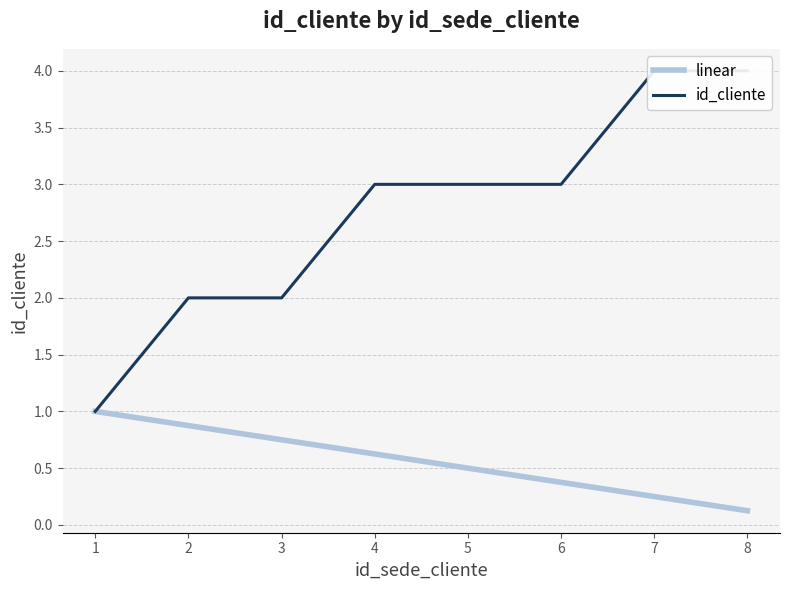

The linear series shows 0.5 at 5. True or false?

True